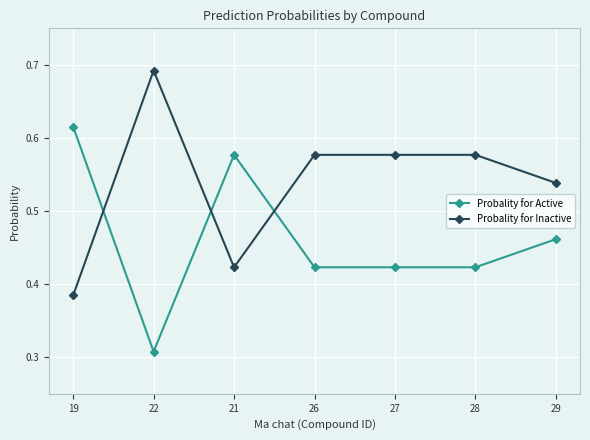

Count the Probality for Inactive values in the range 0 to 1.

7